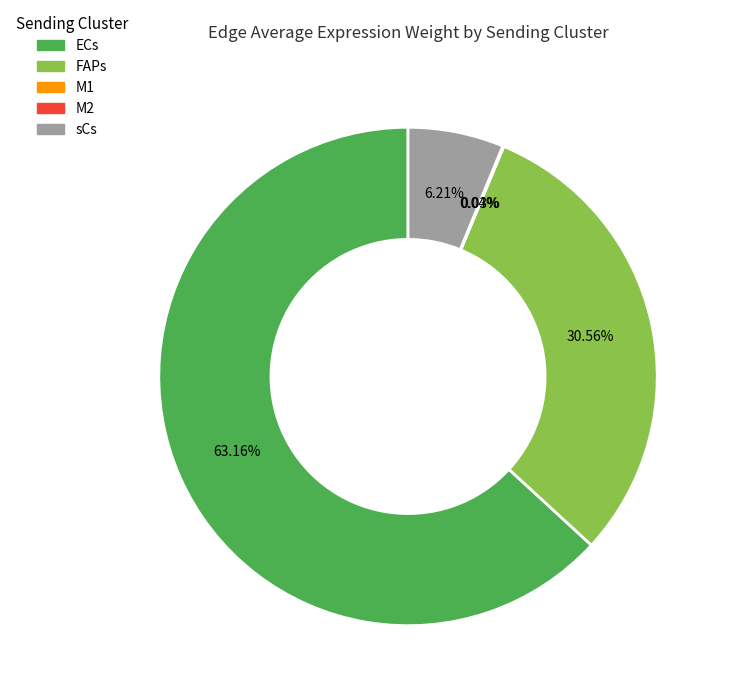

Do sCs and ECs together represent more than half of the pie?

Yes